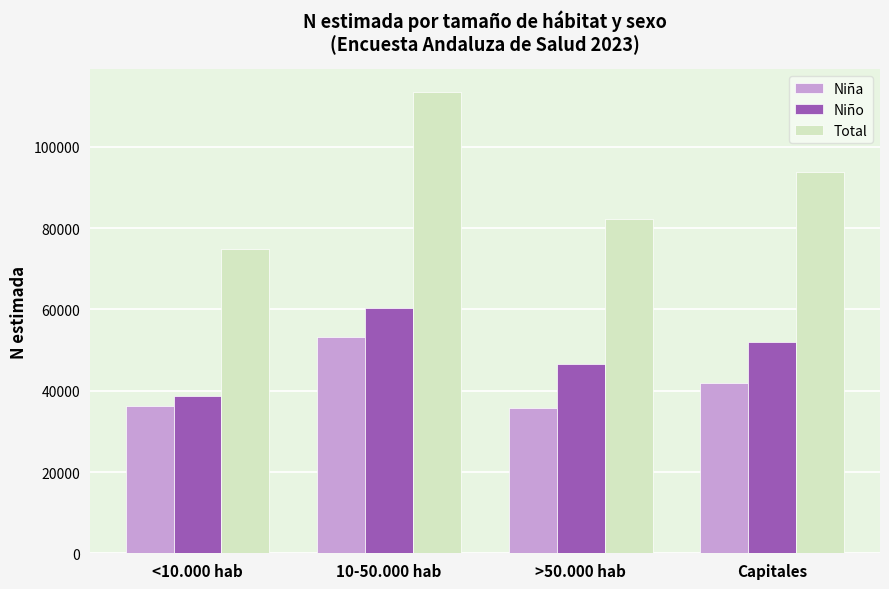

Reading left to right, extract all data points from this chart.

Niña: <10.000 hab=36251	10-50.000 hab=53117	>50.000 hab=35657	Capitales=41973
Niño: <10.000 hab=38680	10-50.000 hab=60354	>50.000 hab=46689	Capitales=51963
Total: <10.000 hab=74931	10-50.000 hab=113472	>50.000 hab=82345	Capitales=93936